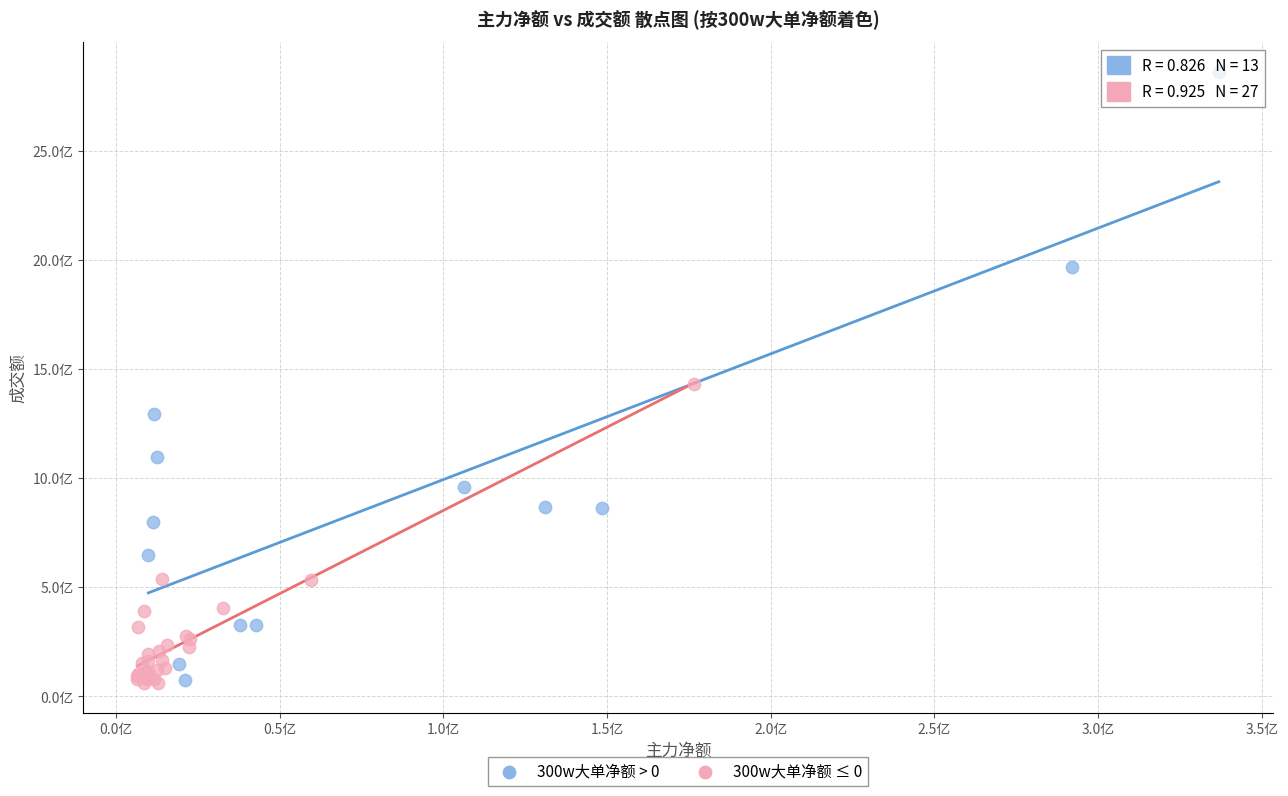

What are all the series names shown in the legend?

300w大单净额 > 0, 300w大单净额 ≤ 0